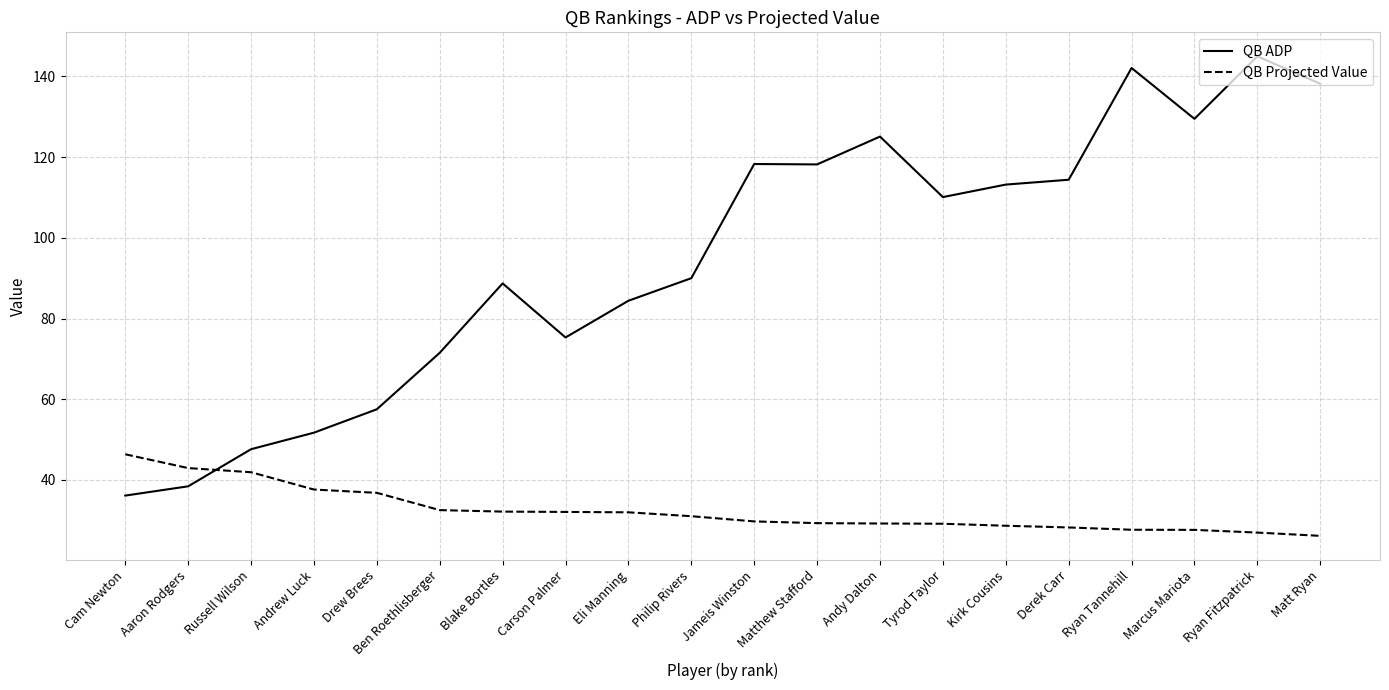

Rank the series by their maximum value, from lowest to highest.

QB Projected Value, QB ADP